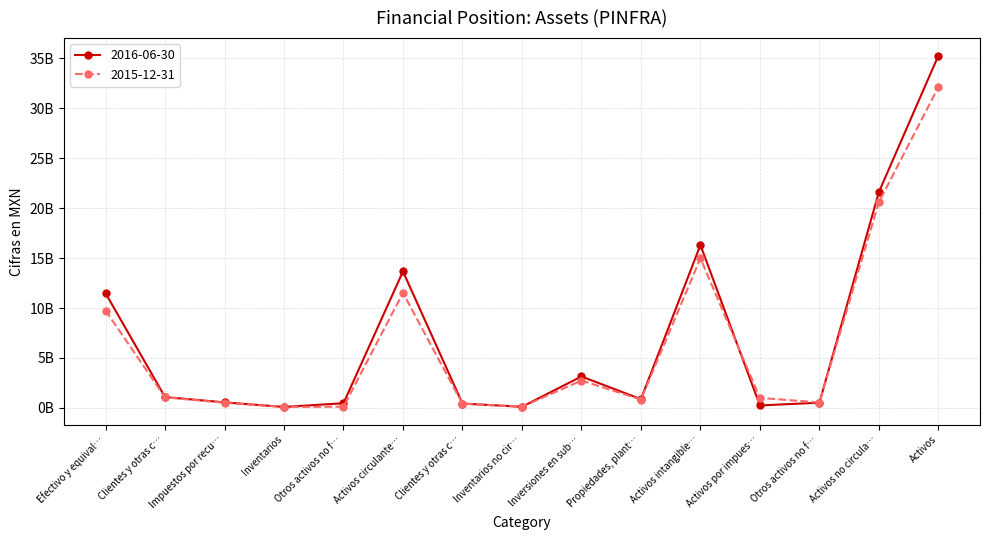

What are all the series names shown in the legend?

2016-06-30, 2015-12-31